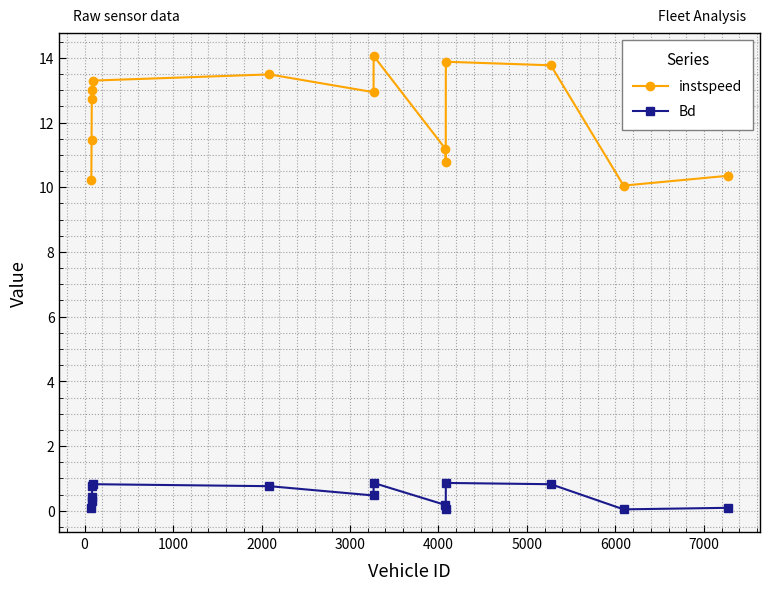

At how many categories does at least one series exceed 12?

8